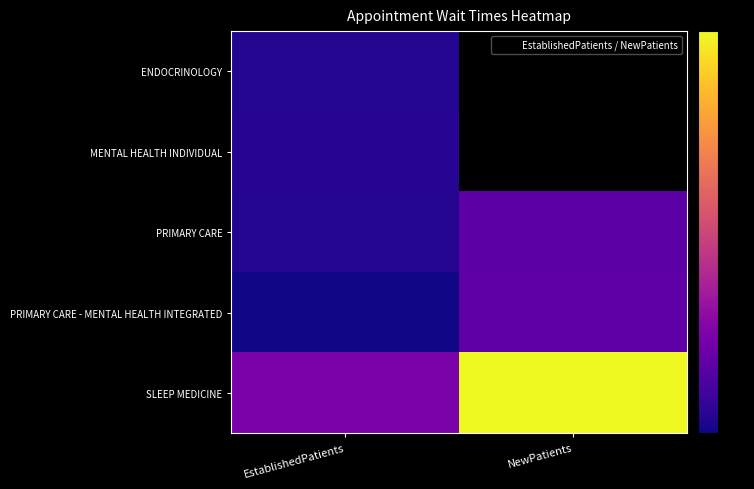

At which label is PRIMARY CARE closest to 5?

EstablishedPatients